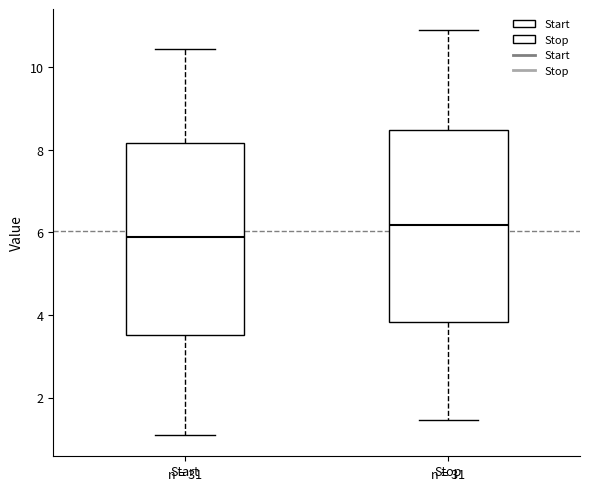

Reading left to right, read every box against the y-axis: the position of its median line, the range the box covers, and the ends of its whiskers. The values are not printed on the chart, so give them approximately, as read against the axis.

Start: median 5.8, box 3.6 to 8.2, whiskers 1.0 to 10.4
Stop: median 6.2, box 3.8 to 8.4, whiskers 1.4 to 11.0